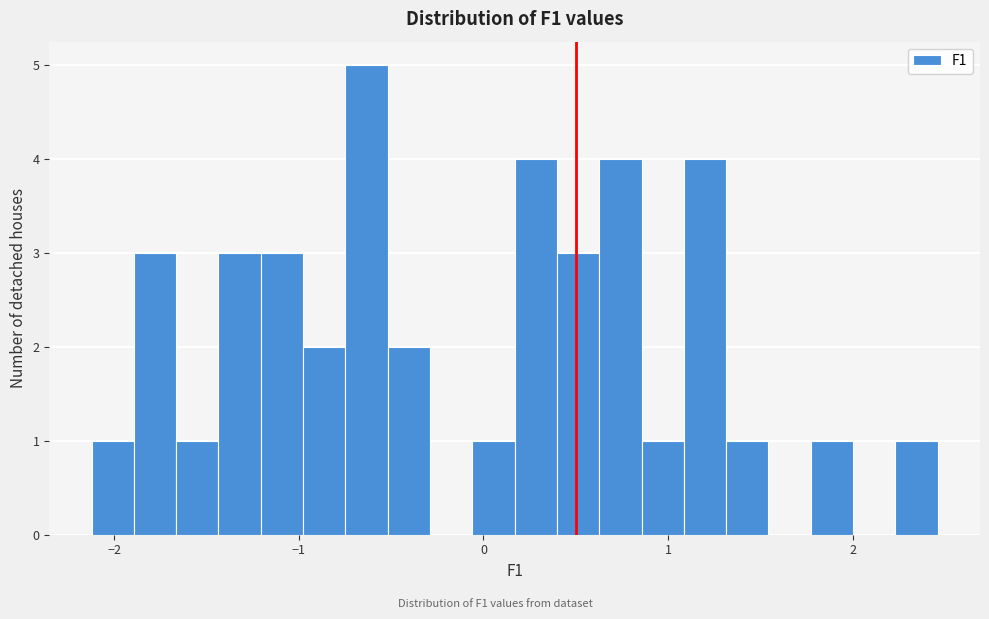

Around what value on the x-axis is the tallest bar? Give the approximate position of its centre, as read against the axis.

-0.6